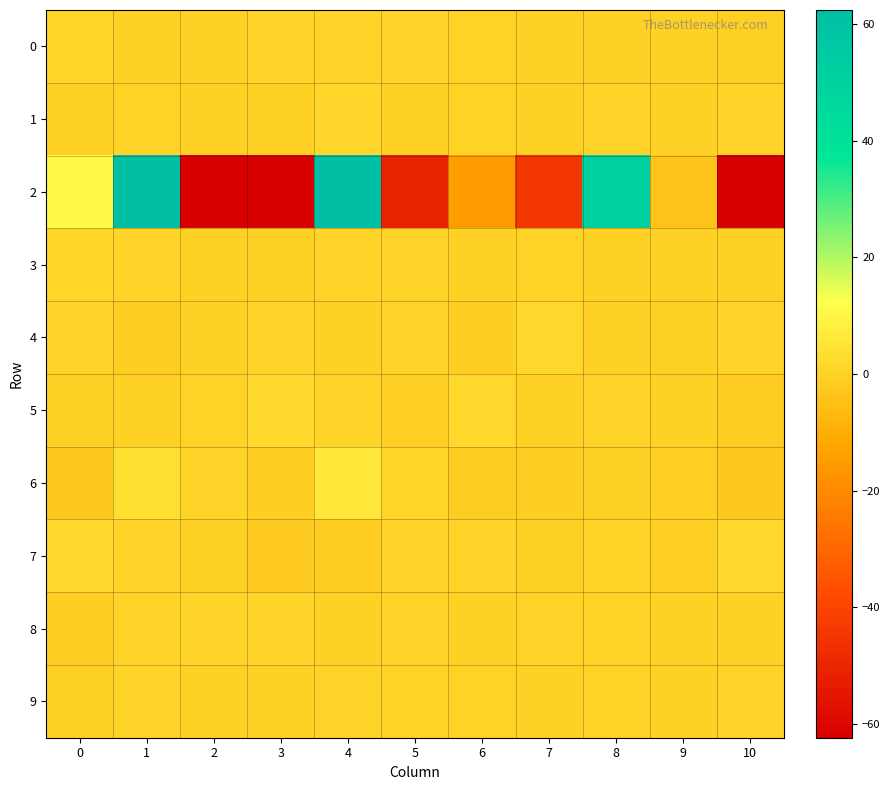

Which series has the largest total across all categories?

5